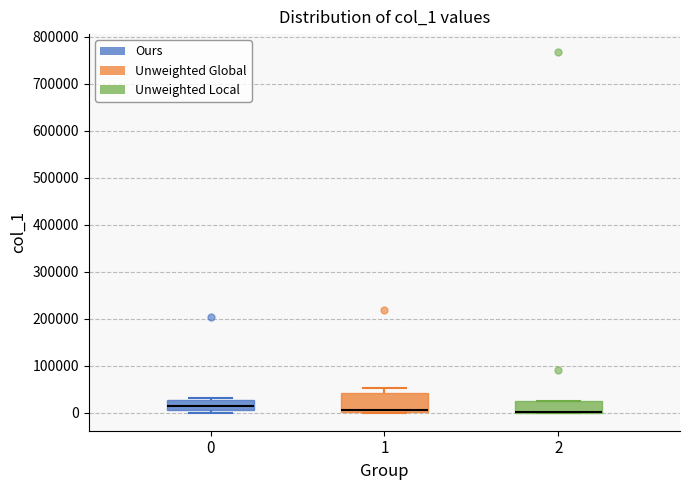

Where is the upper edge of the box at x = 0 on the y-axis? The values are not printed on the chart, so give them approximately, as read against the axis.

30000